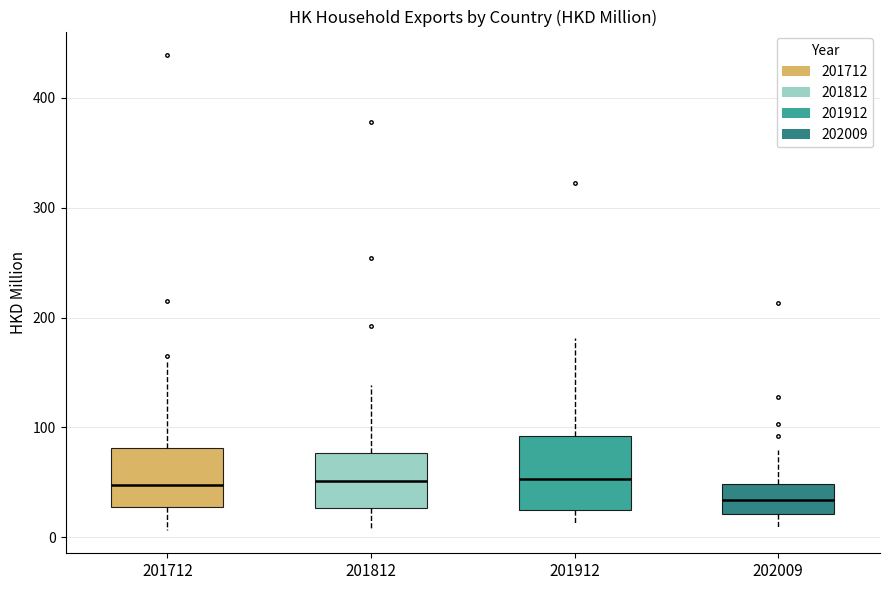

Reading left to right, transcribe this box plot: for each box, give where its median line is, the range the box spans, and where its two whiskers end, as read against the y-axis. The values are not printed on the chart, so give them approximately, as read against the axis.

201712: median 50, box 30 to 80, whiskers 10 to 160
201812: median 50, box 30 to 80, whiskers 10 to 140
201912: median 50, box 20 to 90, whiskers 10 to 180
202009: median 30, box 20 to 50, whiskers 10 to 80